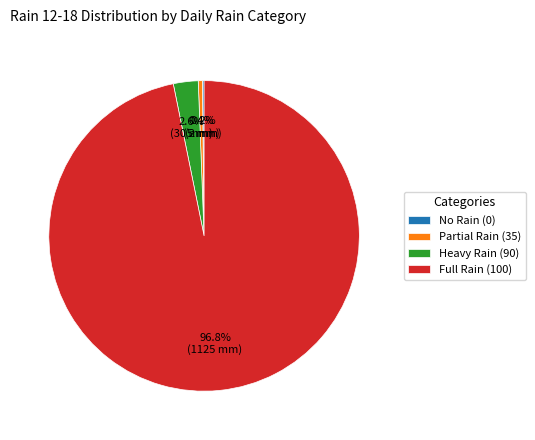

What portion of the pie excludes Partial Rain (35)?

99.6%